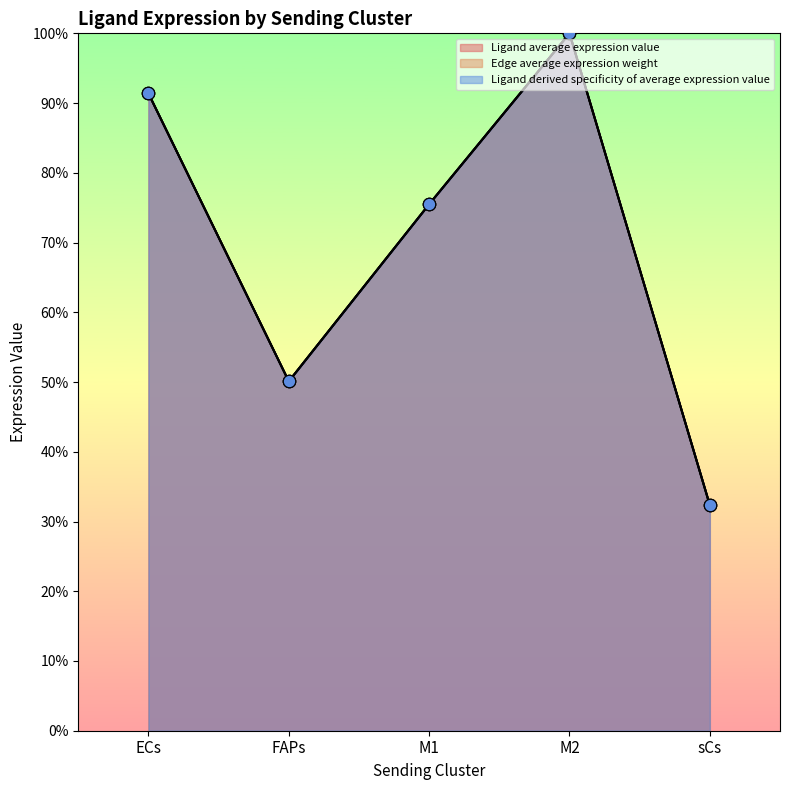

Which series has the largest total across all categories?

Edge average expression weight